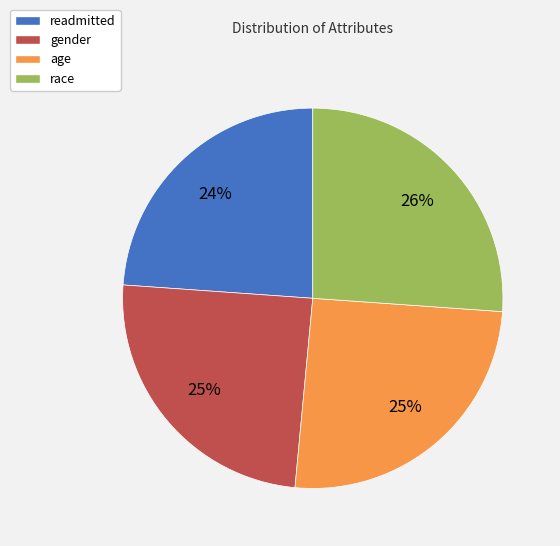

Is the sum of age and race greater than half?

Yes